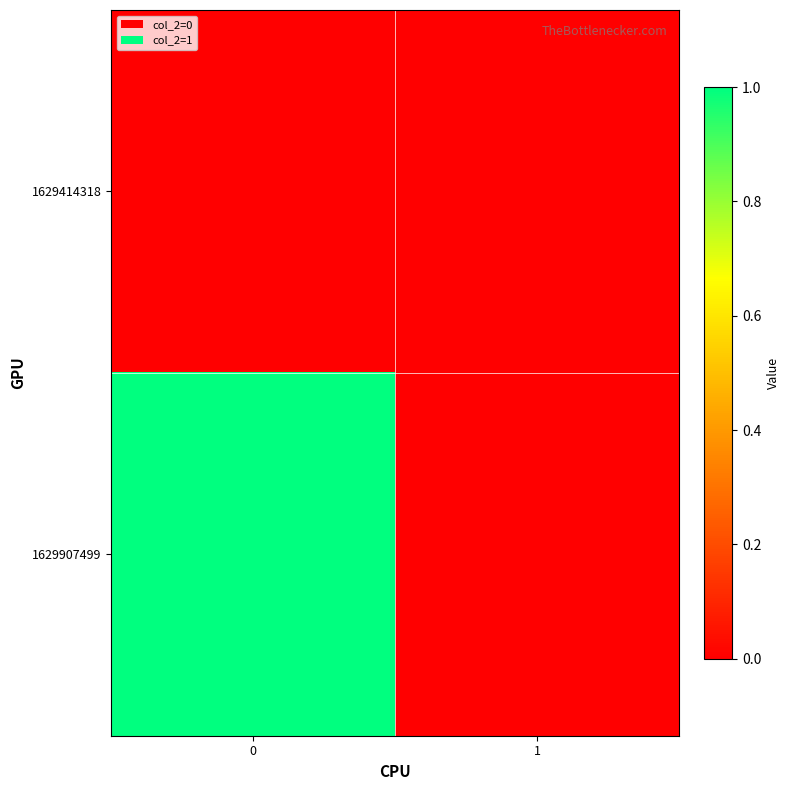

Reading left to right, extract all data points from this chart.

1629414318: 0=0	1=0
1629907499: 0=1	1=0